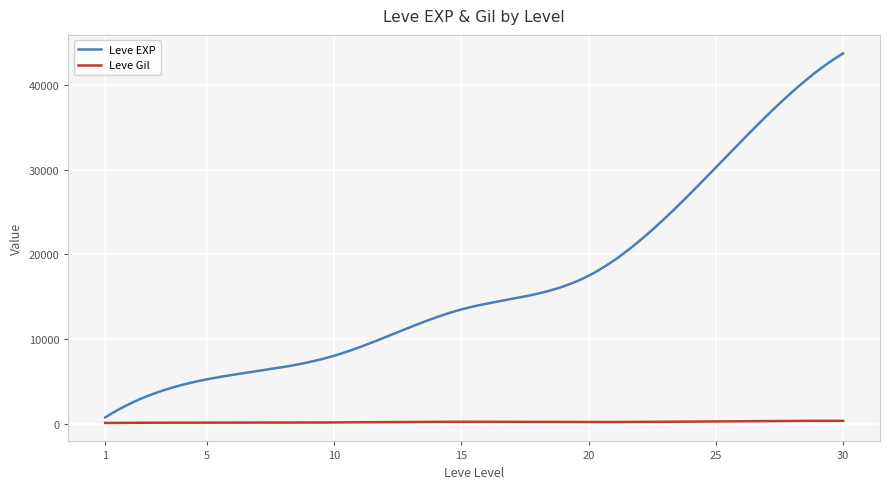

Which series has the largest range (max minus min)?

Leve EXP